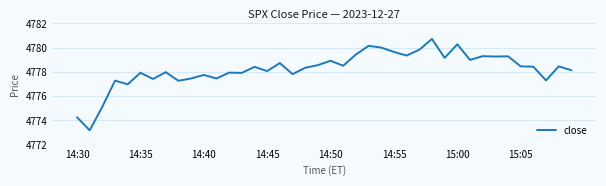

What is the difference between the maximum and minimum values?

7.5